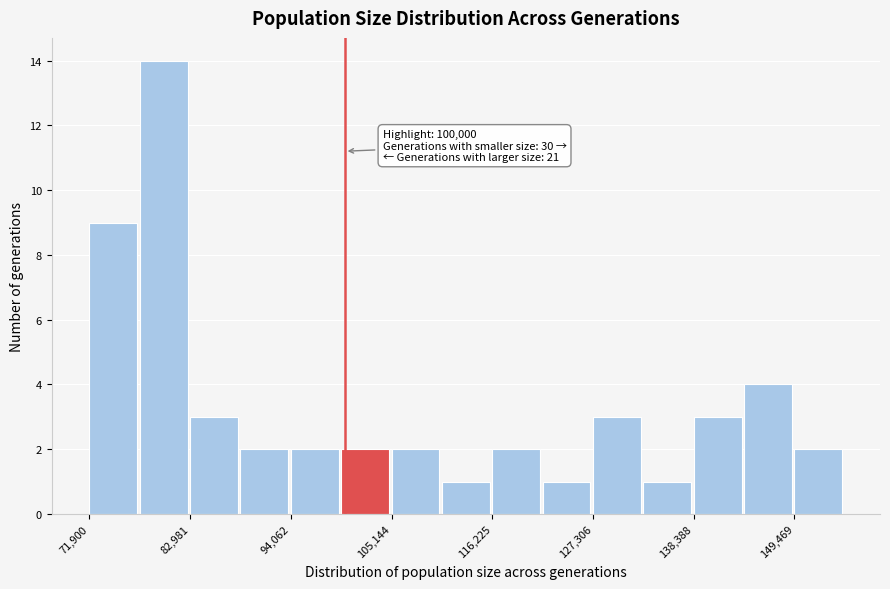

Read against the x-axis, roughly where is the centre of the tallest bar?

80000